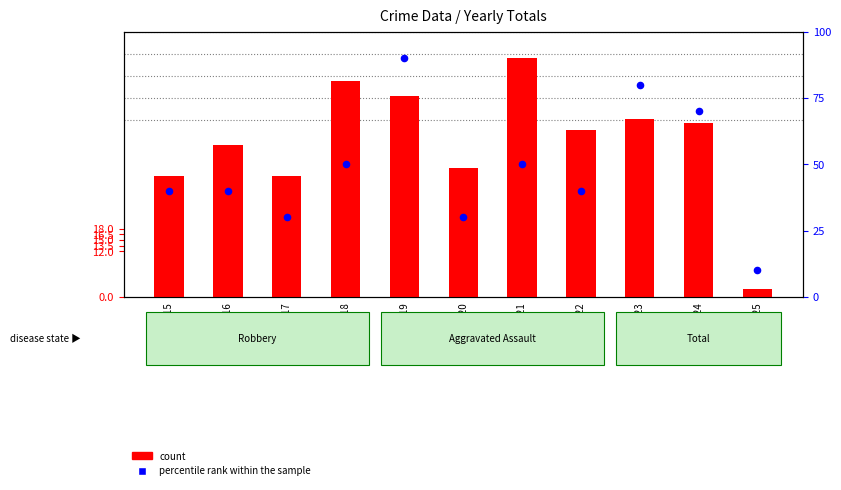

Which series has the widest spread of Y values?

percentile rank within the sample